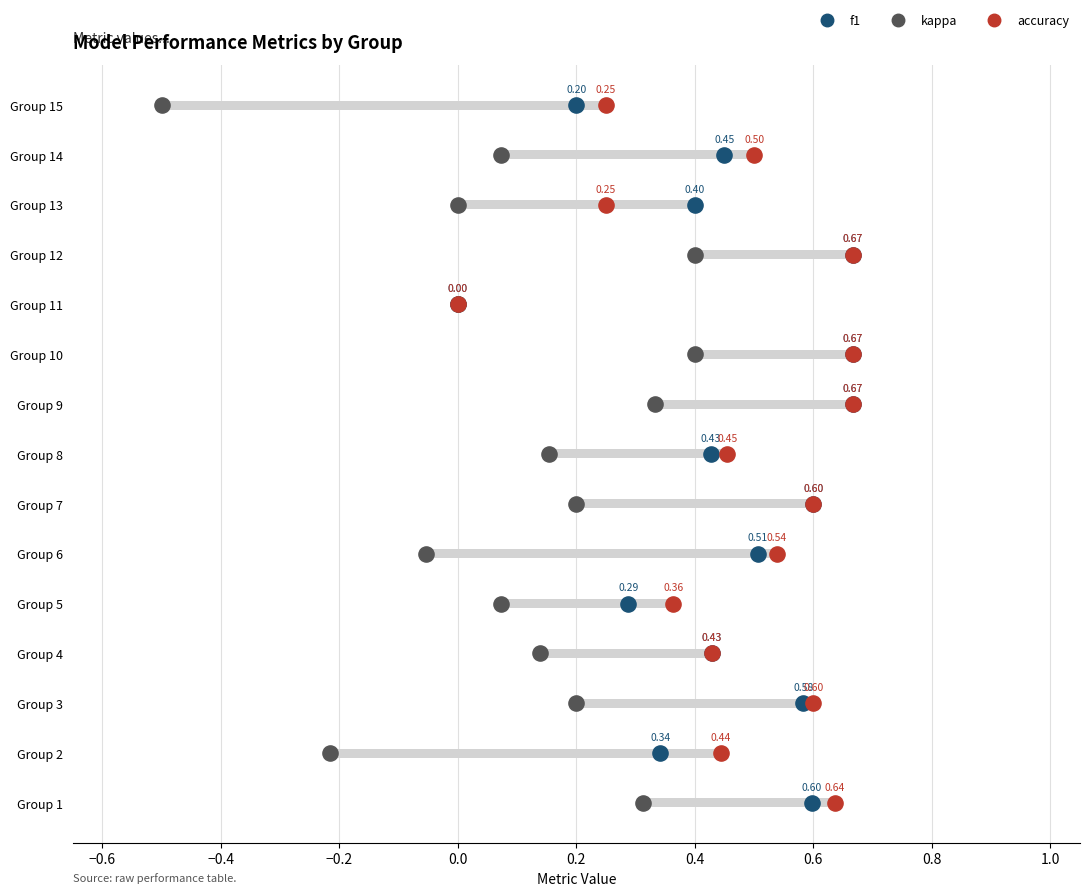

Which series contains the highest Y value?

f1